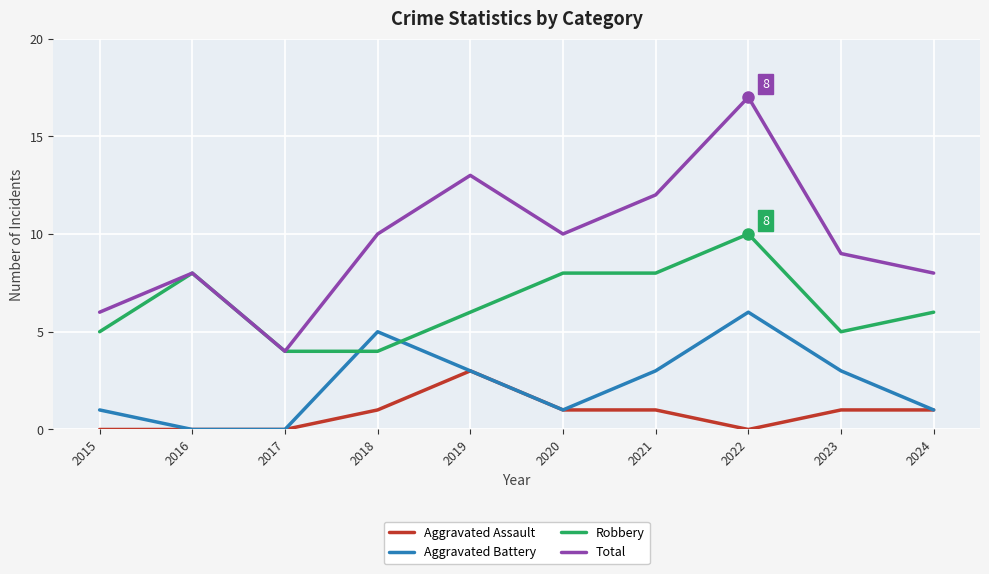

Which series has the largest range (max minus min)?

Total